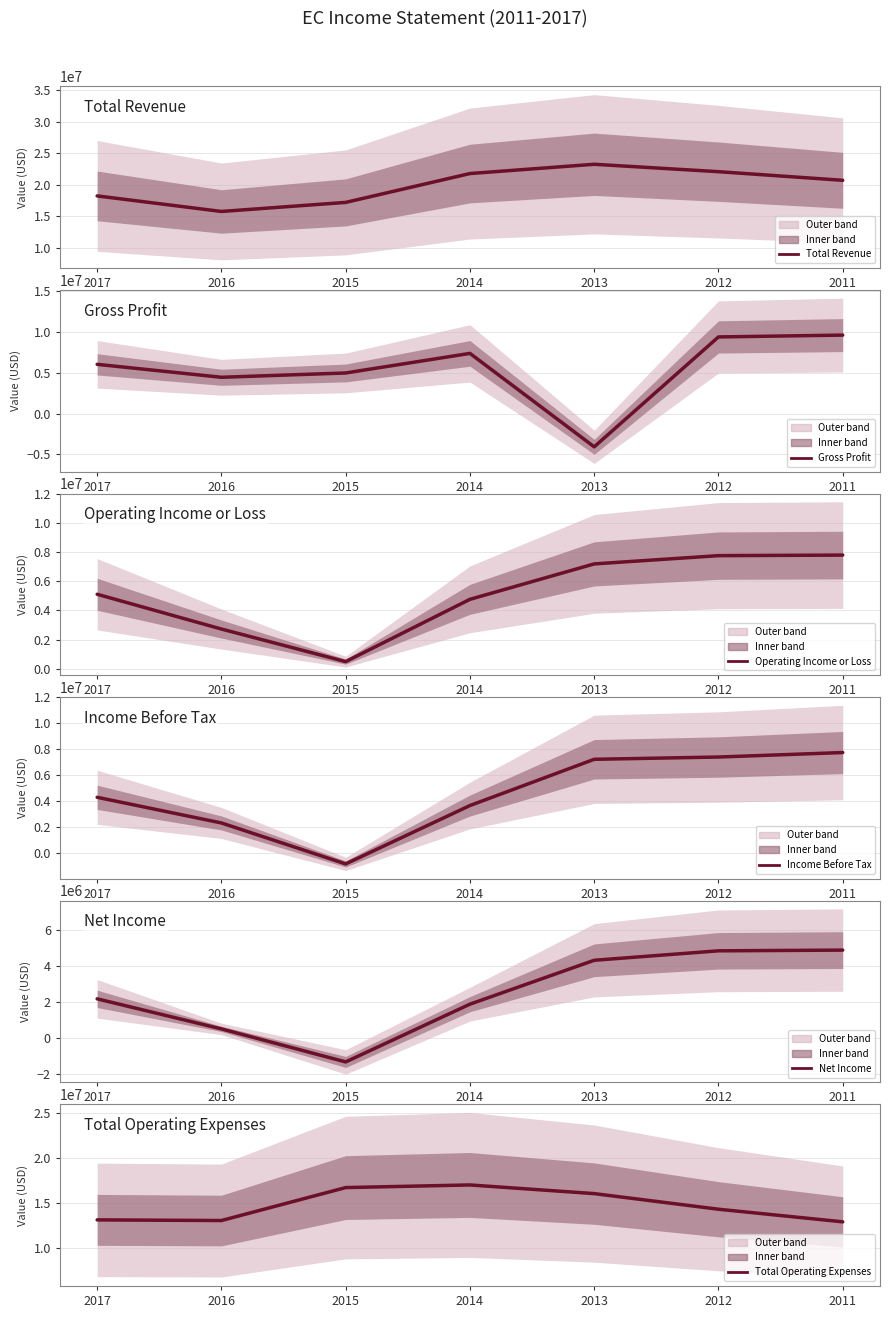

Where does the Total Revenue series first go above 20696200?

2014